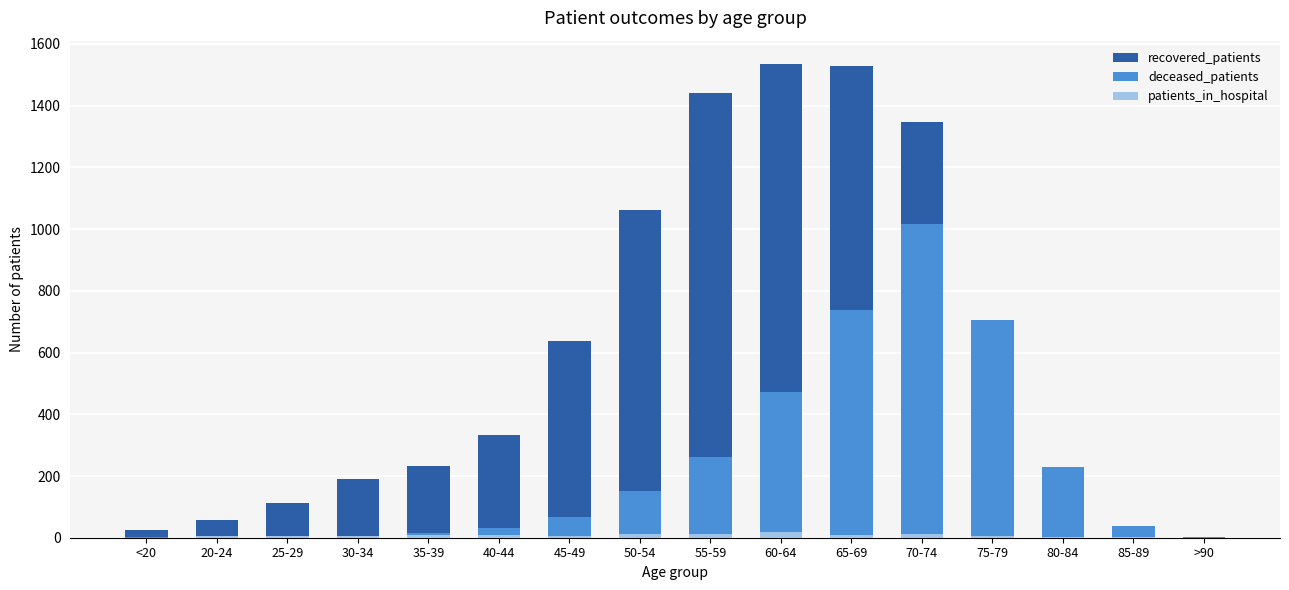

How many groups of bars are there?

16